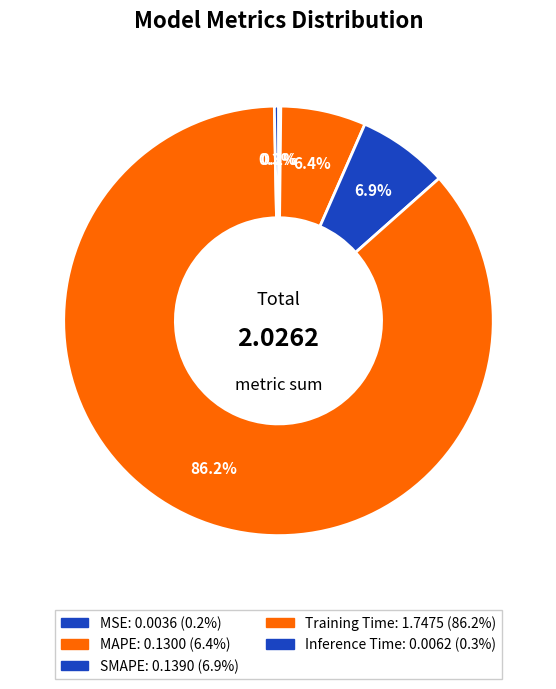

Count the number of slices in the pie.

5